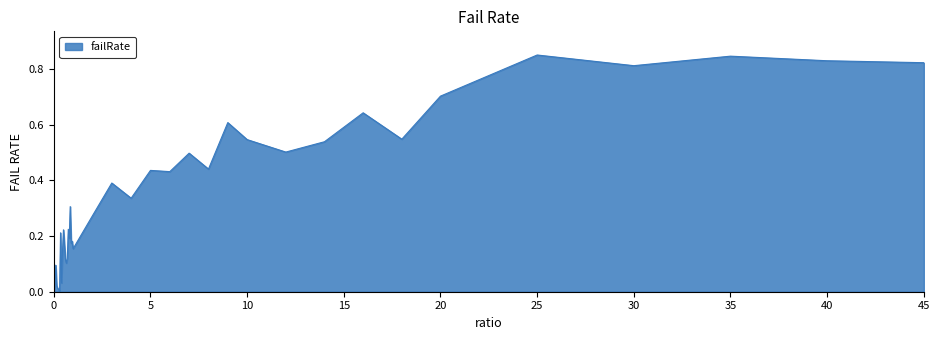

How many lines are shown in the chart?

1